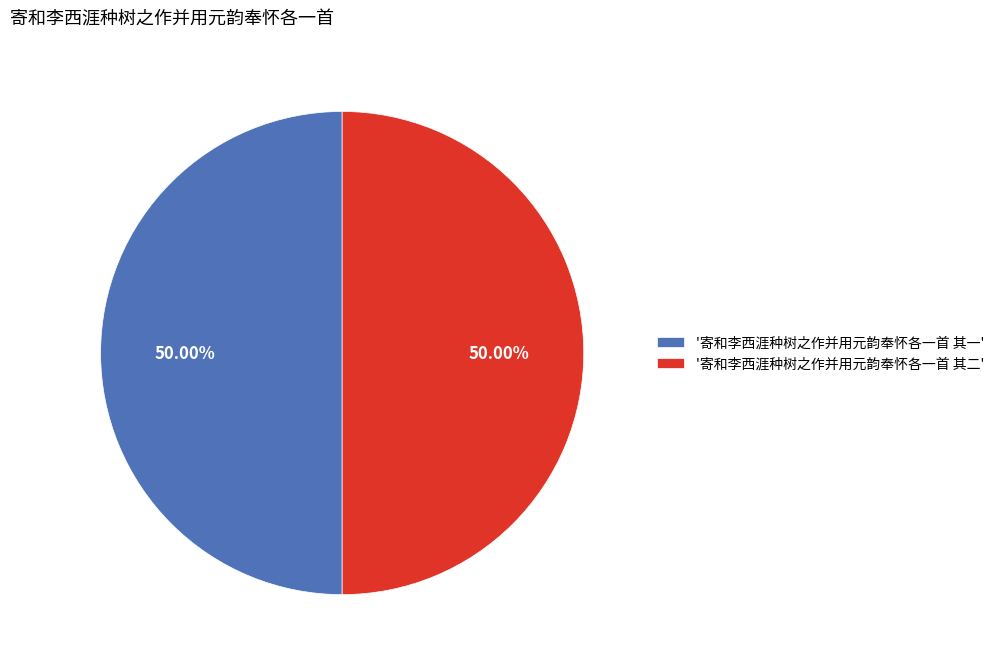

Approximately how many times larger is the value at '寄和李西涯种树之作并用元韵奉怀各一首 其二' compared to '寄和李西涯种树之作并用元韵奉怀各一首 其一'?

1.0